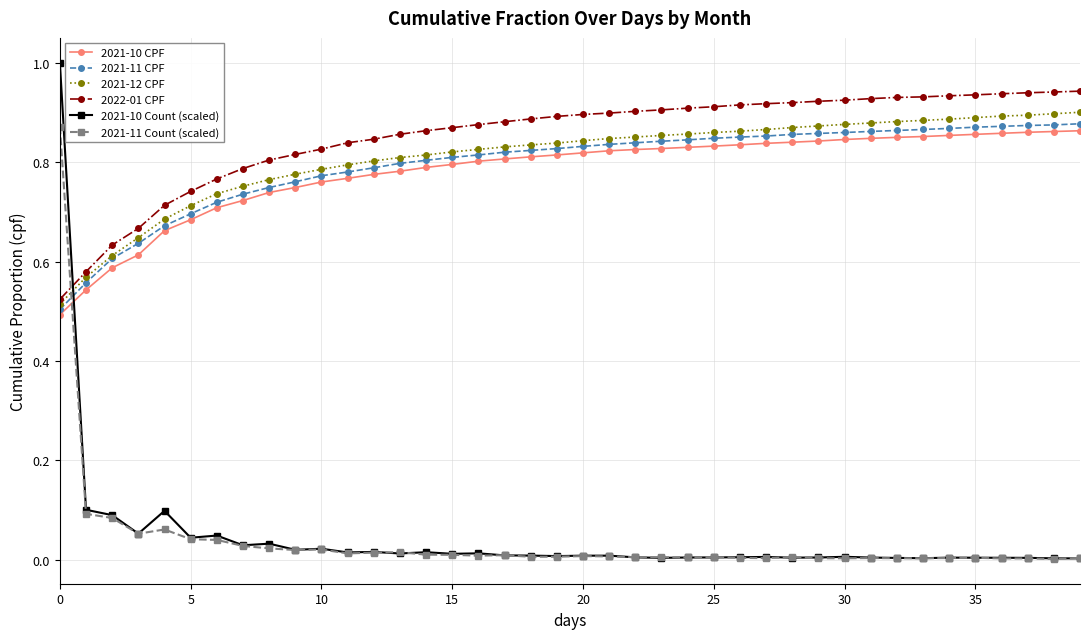

Which series has the widest spread of values?

2021-10 Count (scaled)